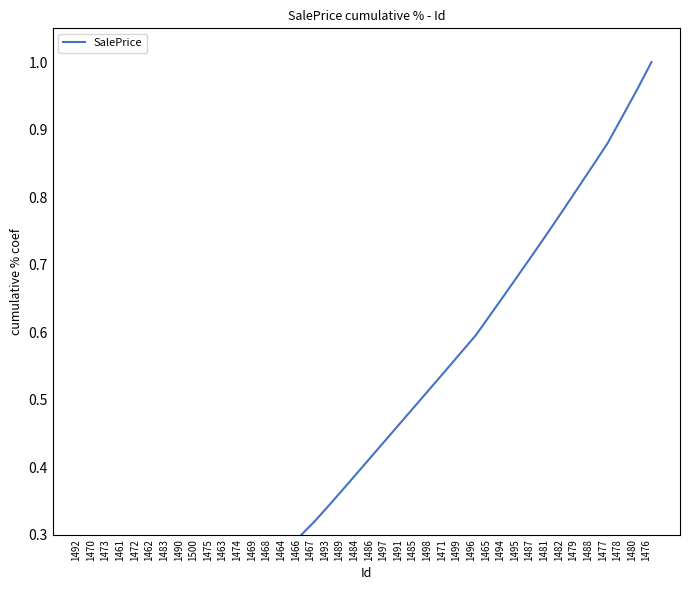

The value at 1469 is 0.2. True or false?

True